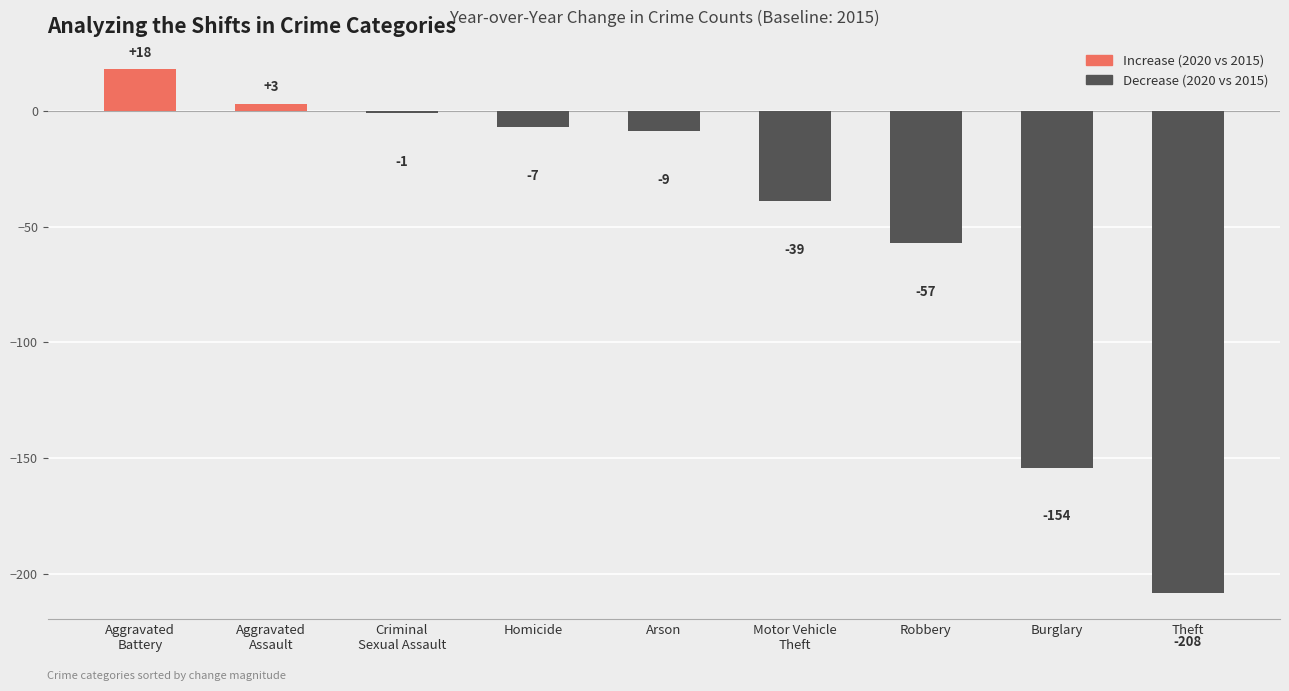

Where does the data first go above -9?

Aggravated
Battery